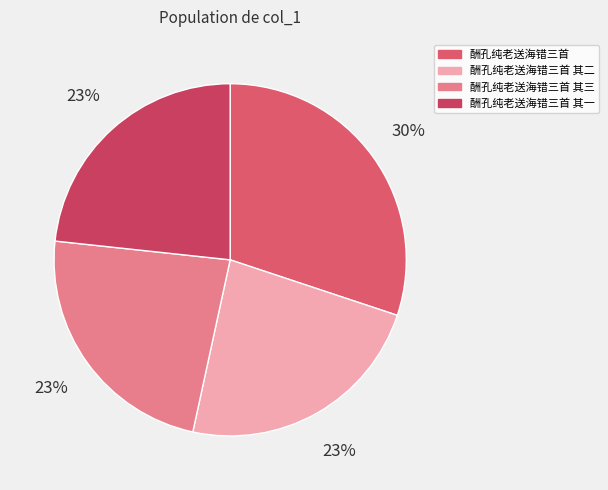

Is 酬孔纯老送海错三首 其二 the majority of the pie?

No